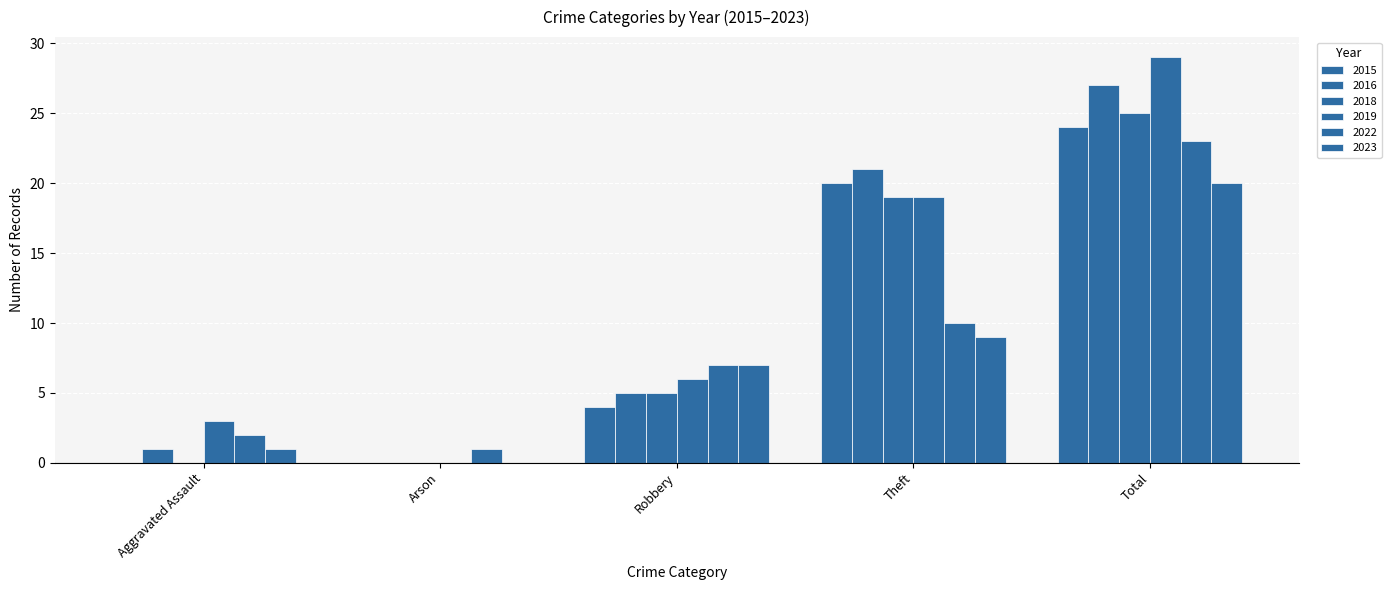

Reading left to right, what are all the values shown in this chart?

2015: 0	0	4	20	24
2016: 1	0	5	21	27
2018: 0	0	5	19	25
2019: 3	0	6	19	29
2022: 2	1	7	10	23
2023: 1	0	7	9	20